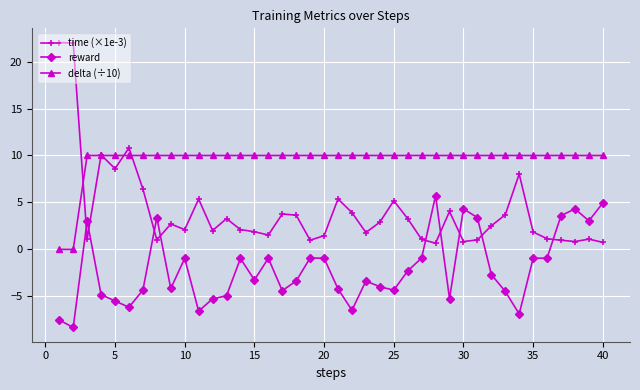

Which series has the widest spread of values?

time (×1e-3)